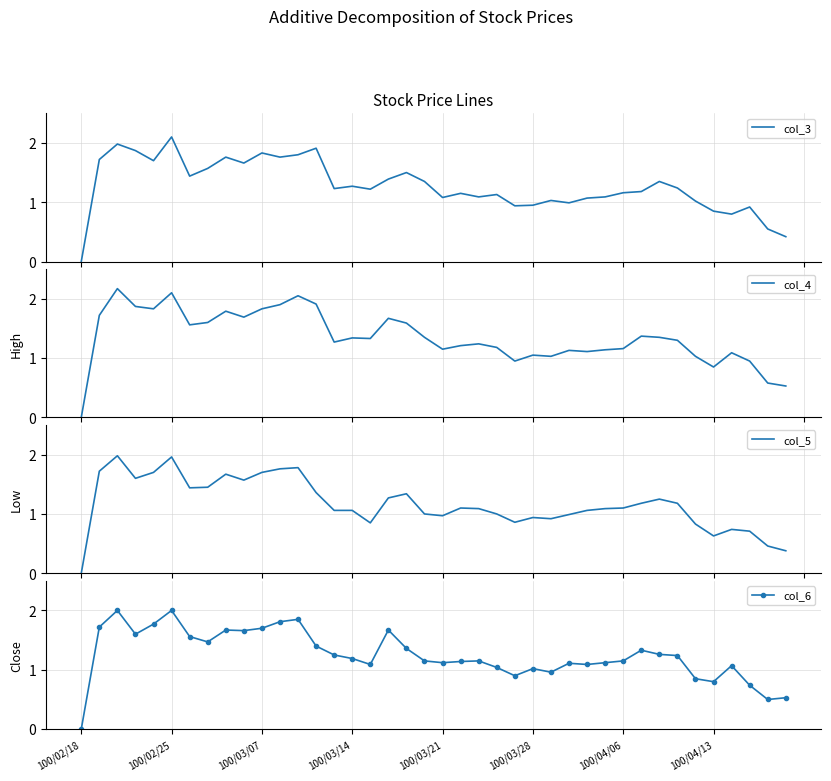

Which category has the lowest value in the col_6 series?

100/02/18